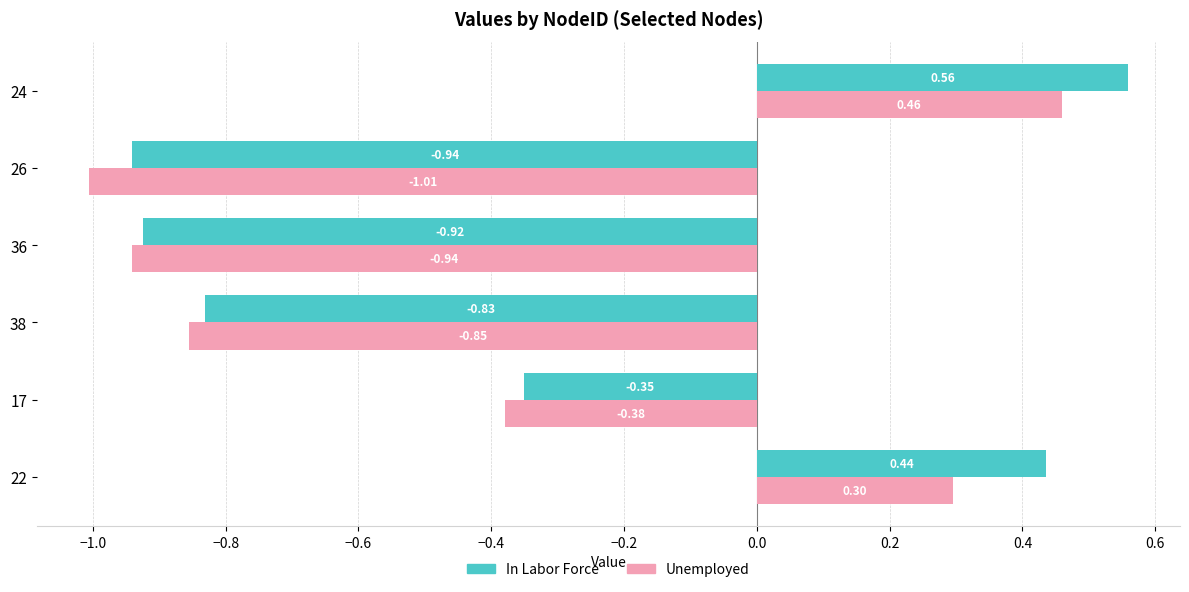

Which series has the largest total across all categories?

In Labor Force